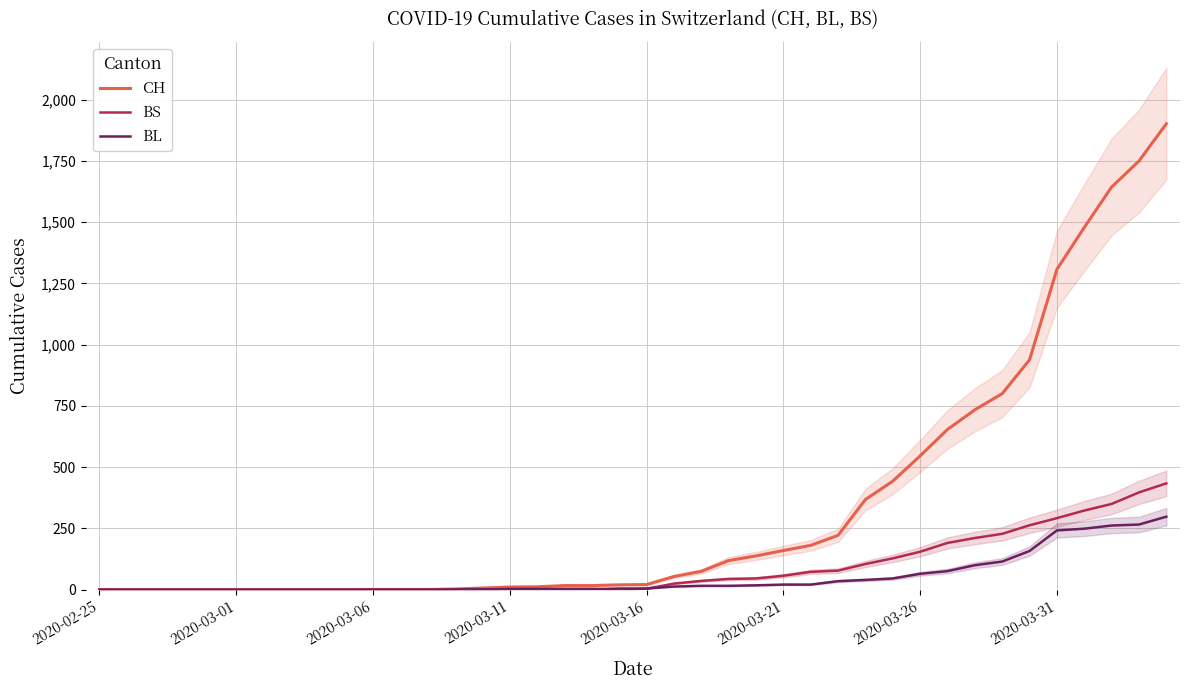

What is the difference between the highest and lowest values at 28?

328